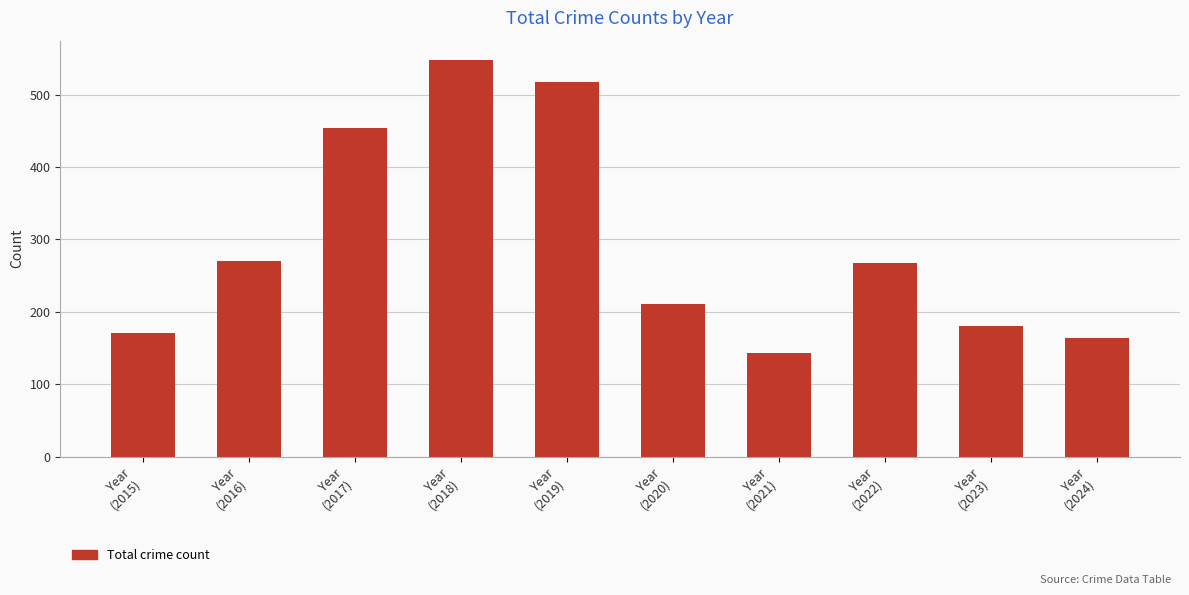

Which label corresponds to the largest value in the chart?

Year
(2018)